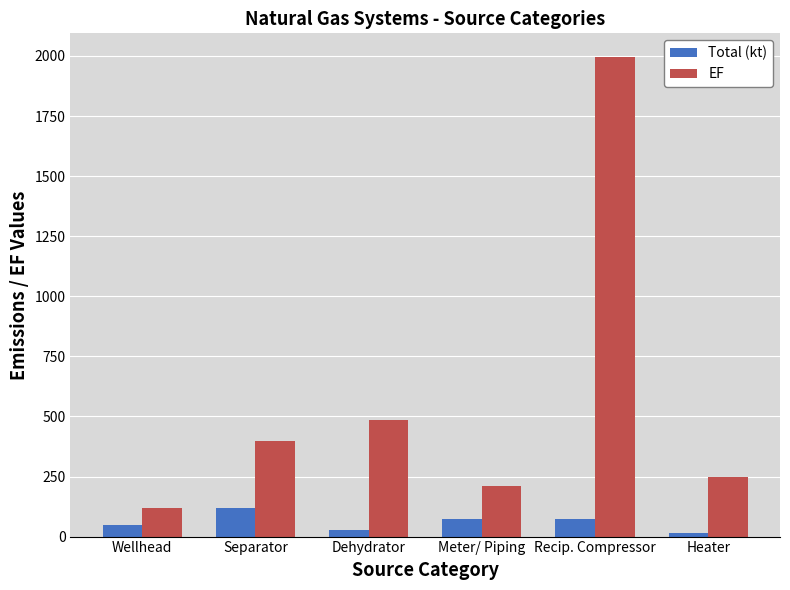

How many values in the Total (kt) series are below 73?

3